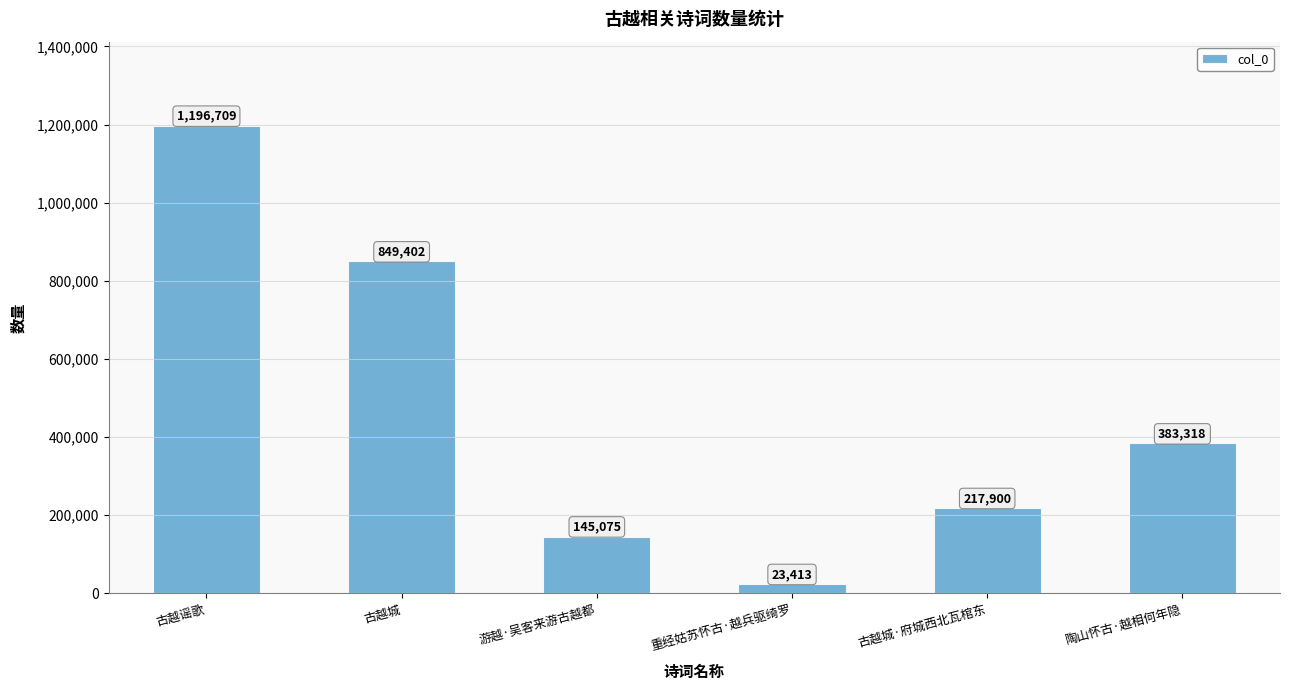

Count the number of data series in this chart.

1